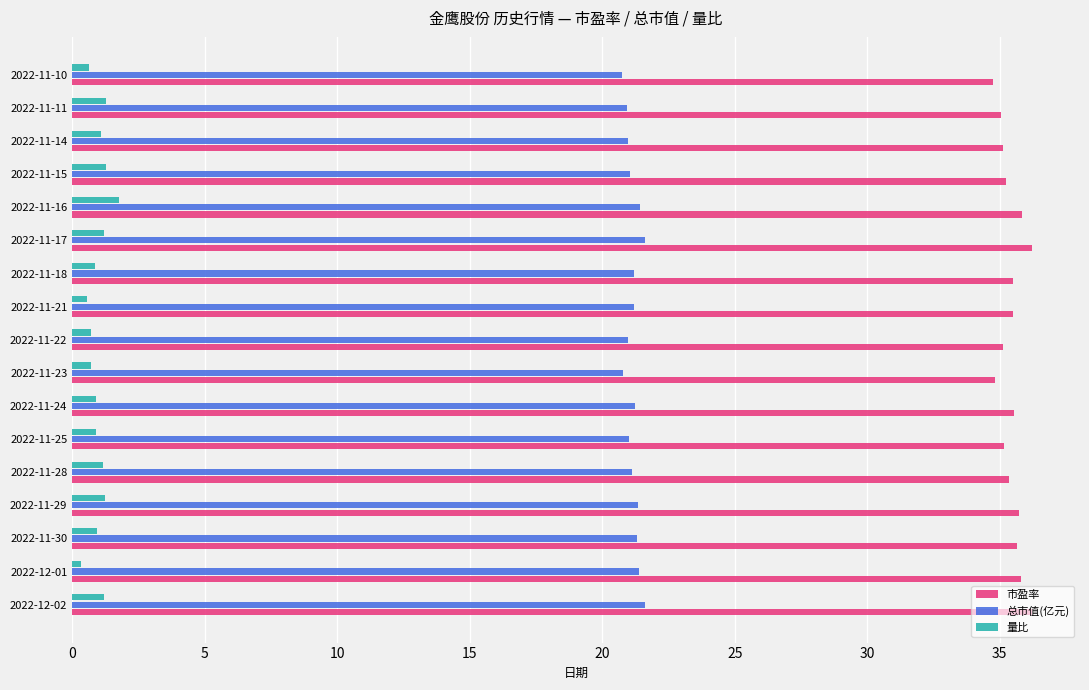

Which series has the largest total across all categories?

市盈率